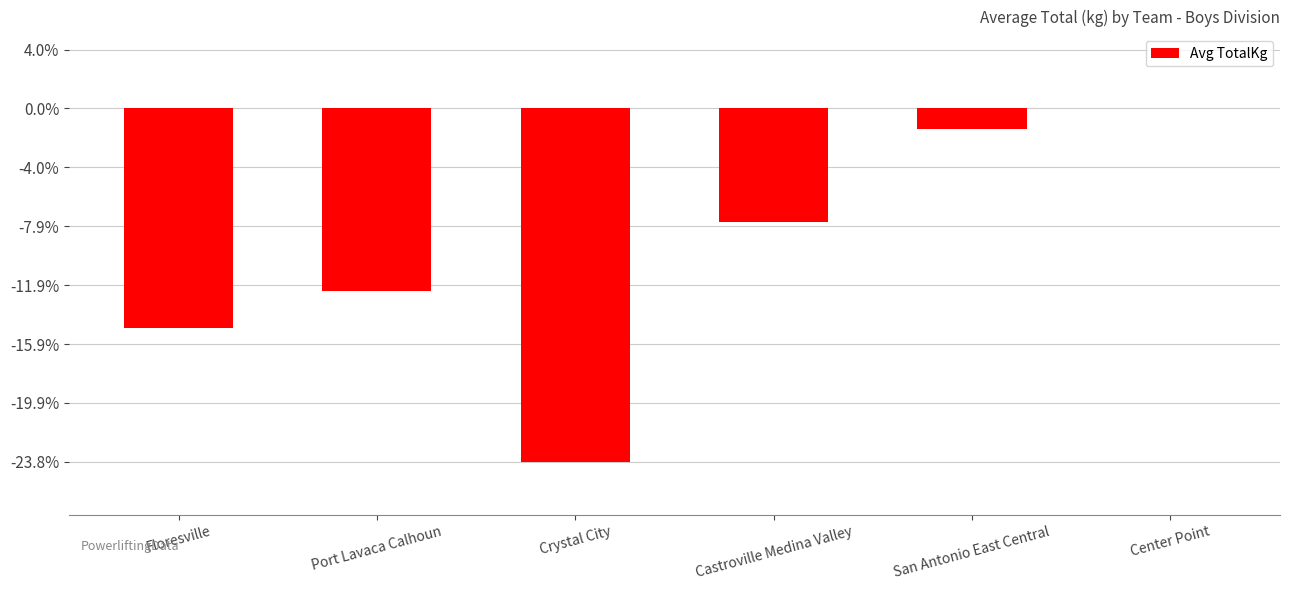

Reading right to left, extract all data points from this chart.

Center Point=0.0	San Antonio East Central=-6.8	Castroville Medina Valley=-38.6	Crystal City=-120.0	Port Lavaca Calhoun=-61.9	Floresville=-74.4